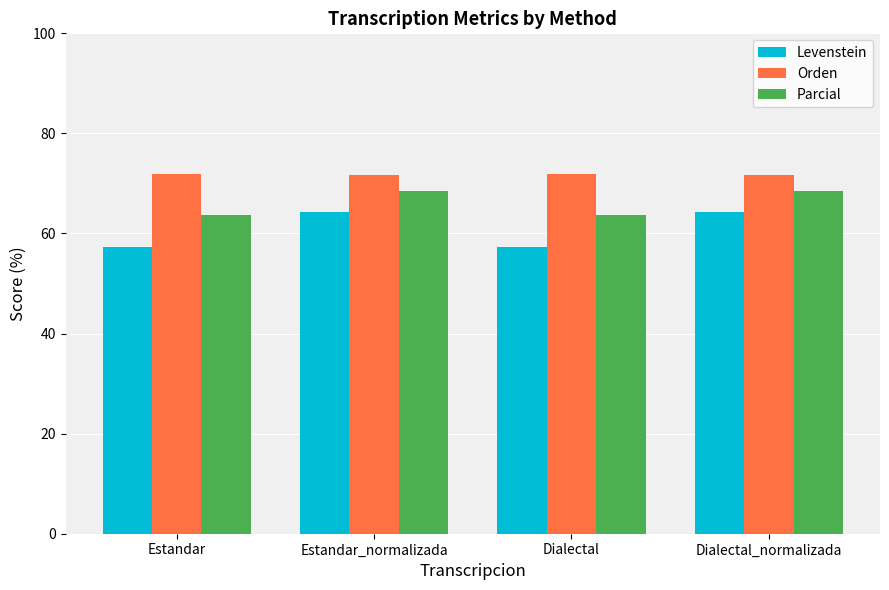

What is the minimum value shown in the chart?

57.4